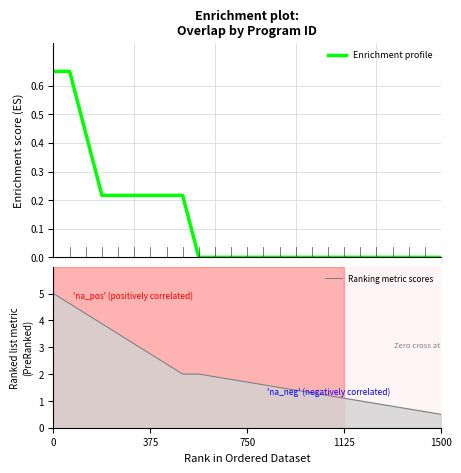

Is it true that Enrichment profile equals -0.3 at 14?

False